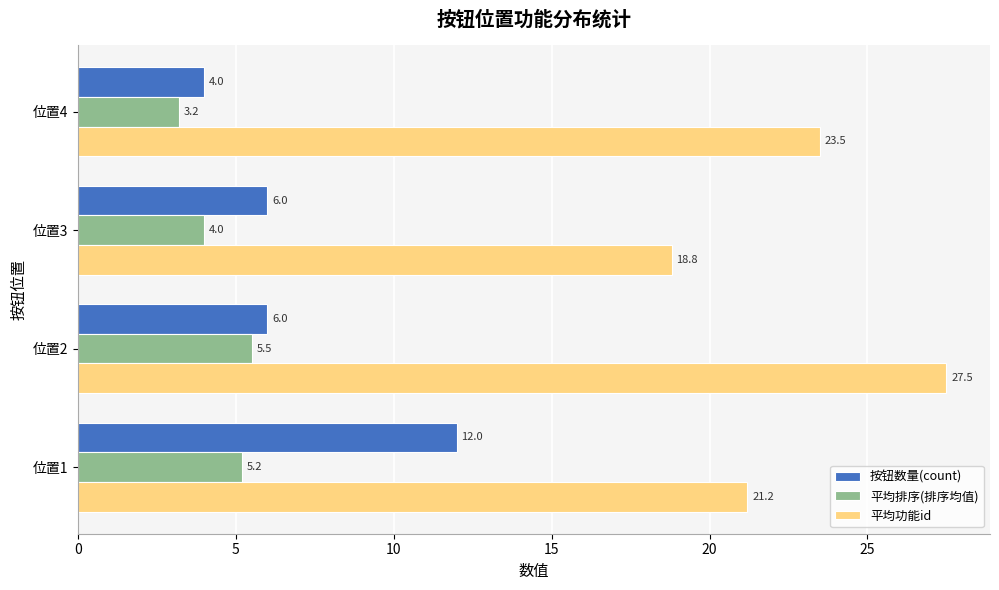

What is the minimum value for 平均功能id?

18.8